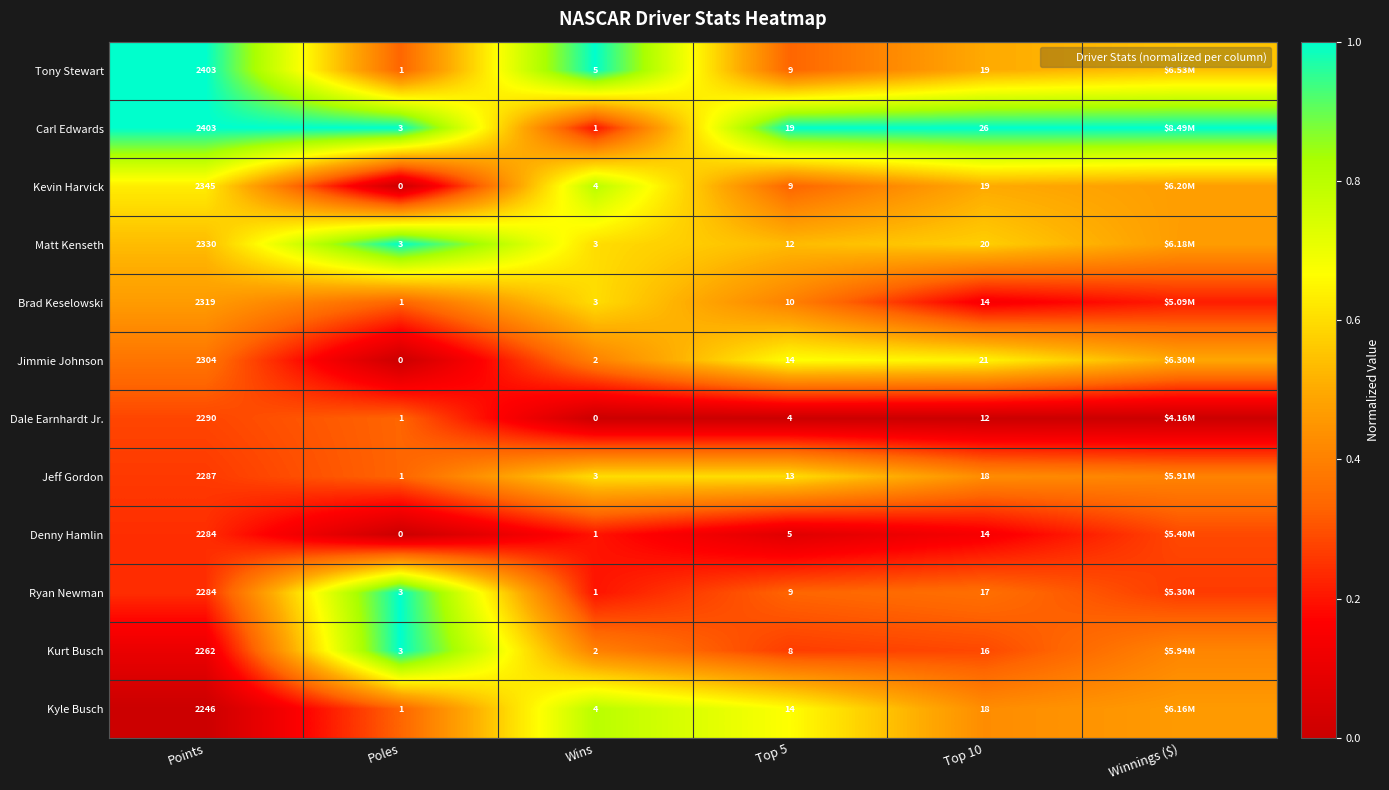

Between Top 10 and Top 5, which is larger?

Top 10